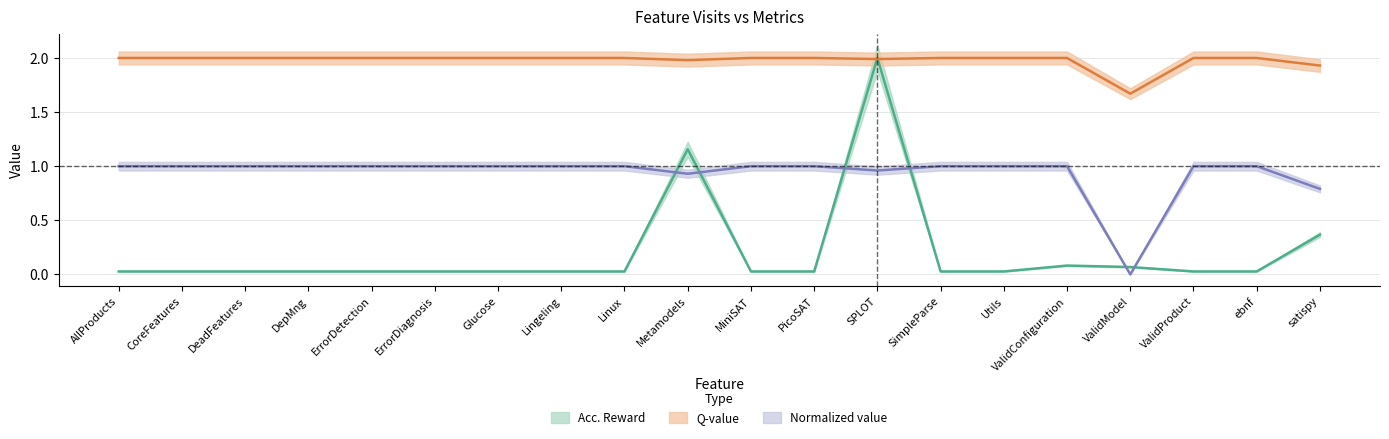

Reading left to right, transcribe all the data shown in this chart.

Acc. Reward: 0.0	0.0	0.0	0.0	0.0	0.0	0.0	0.0	0.0	1.2	0.0	0.0	2.0	0.0	0.0	0.1	0.1	0.0	0.0	0.4
Q-value: 2.0	2.0	2.0	2.0	2.0	2.0	2.0	2.0	2.0	2.0	2.0	2.0	2.0	2.0	2.0	2.0	1.7	2.0	2.0	1.9
Normalized value: 1.0	1.0	1.0	1.0	1.0	1.0	1.0	1.0	1.0	0.9	1.0	1.0	1.0	1.0	1.0	1.0	0.0	1.0	1.0	0.8